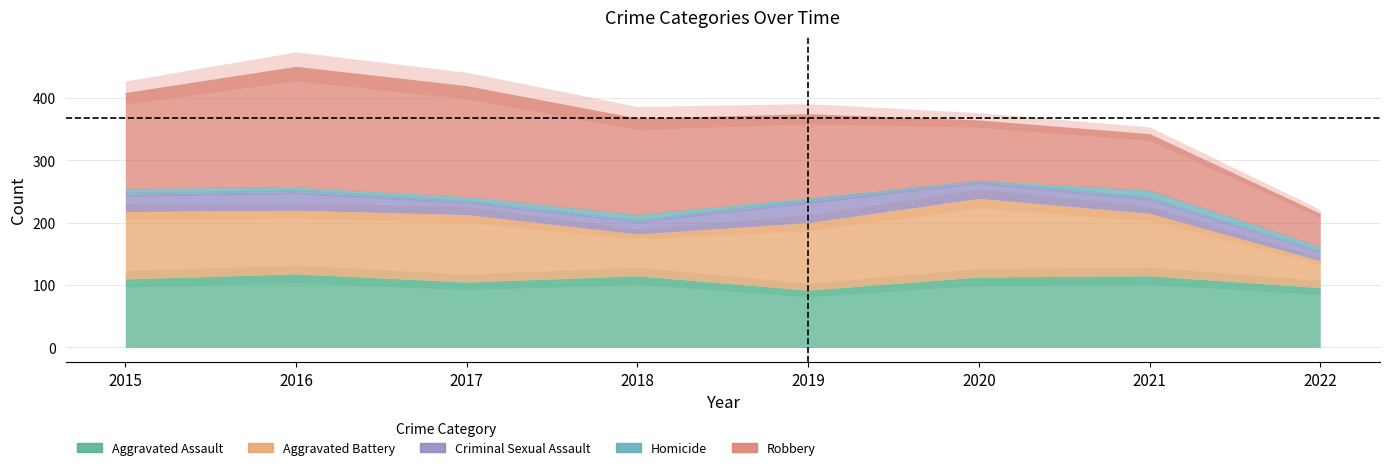

What is the difference between the maximum and minimum values in the Homicide series?

11